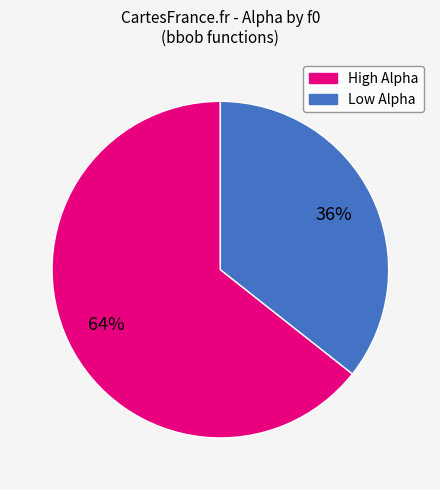

To the nearest percent, what is the average slice percentage?

50%